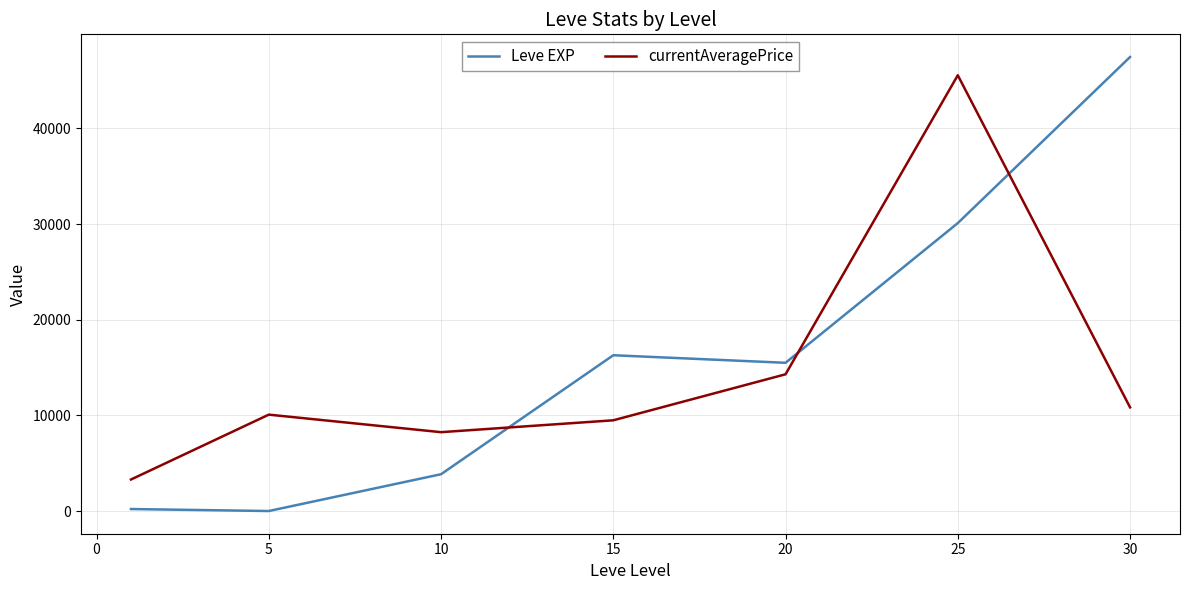

Rank the series by their average value, from highest to lowest.

Leve EXP, currentAveragePrice